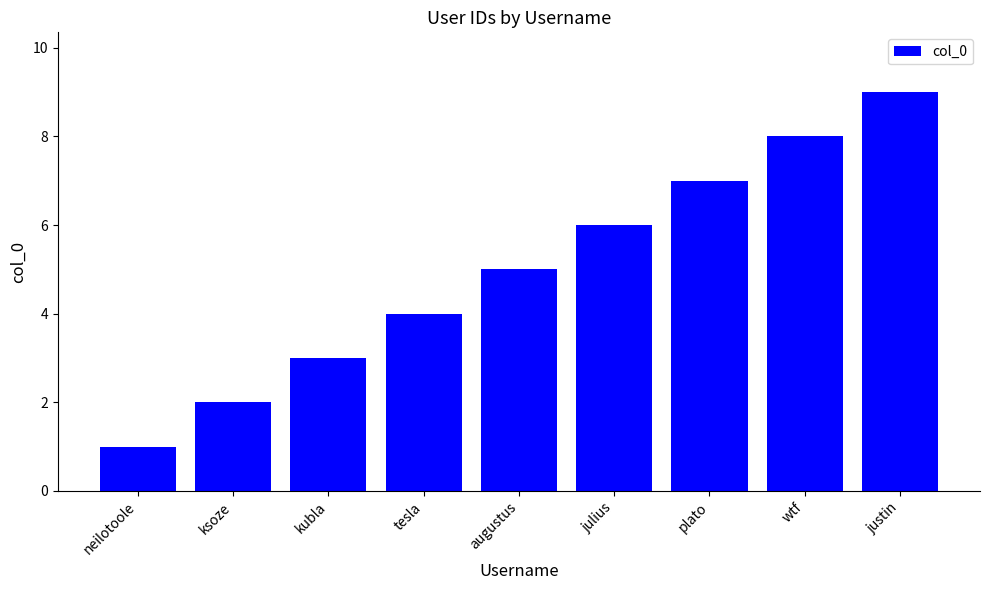

Reading right to left, extract all data points from this chart.

justin=9	wtf=8	plato=7	julius=6	augustus=5	tesla=4	kubla=3	ksoze=2	neilotoole=1